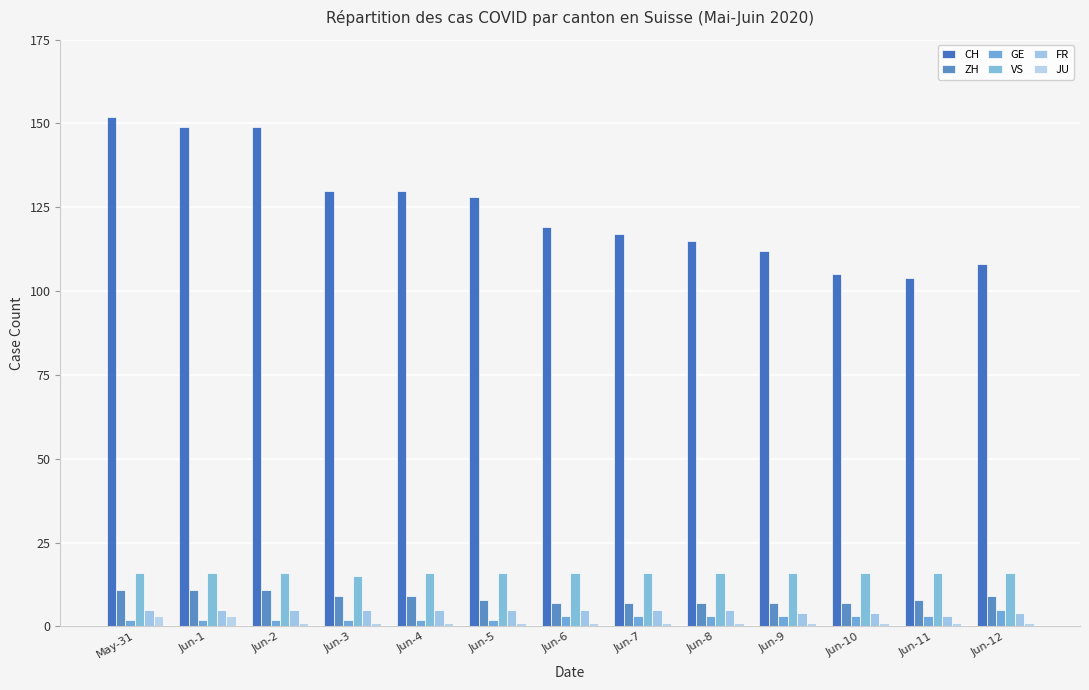

What is the spread (max minus min) of values at Jun-3?

129